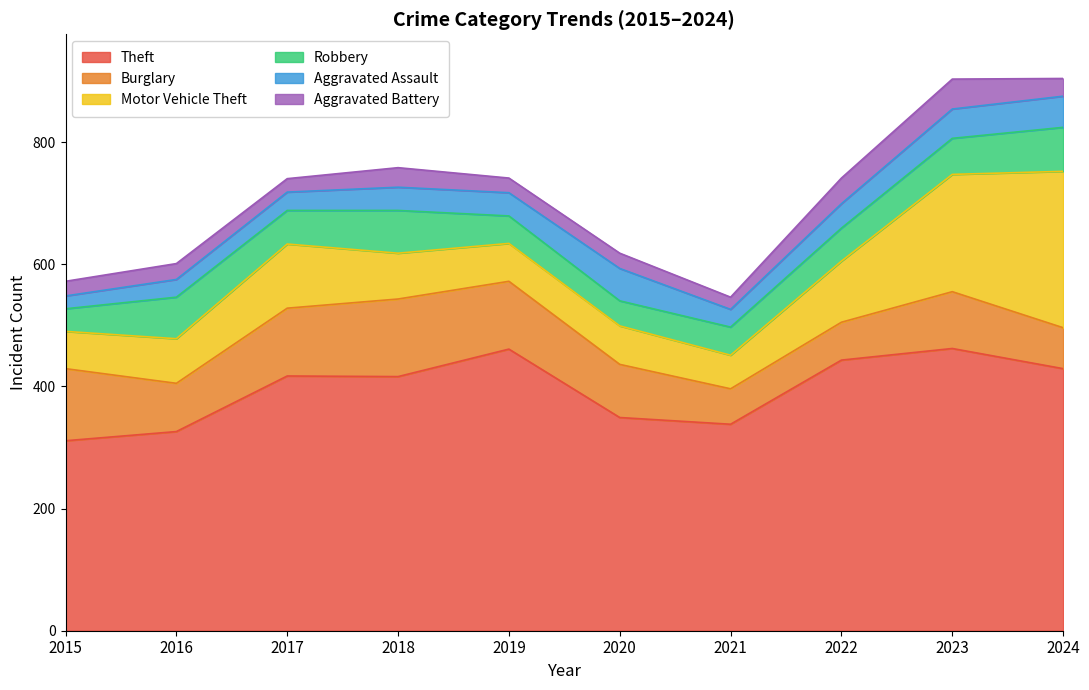

What is the sum of the Robbery values at 2019 and 2015?

82